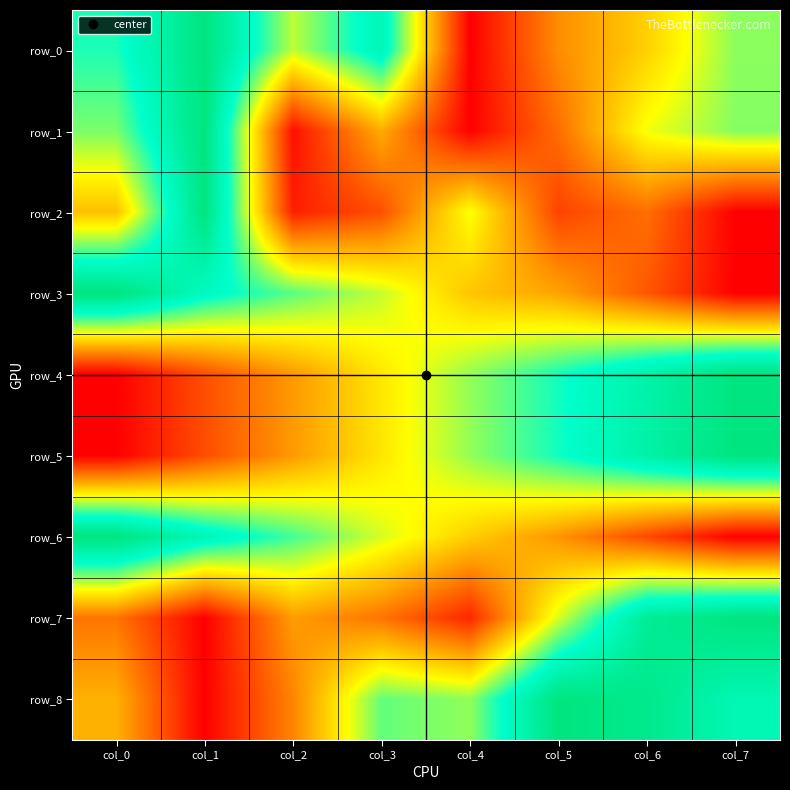

What is the difference between the highest and lowest values at col_7?

1.0